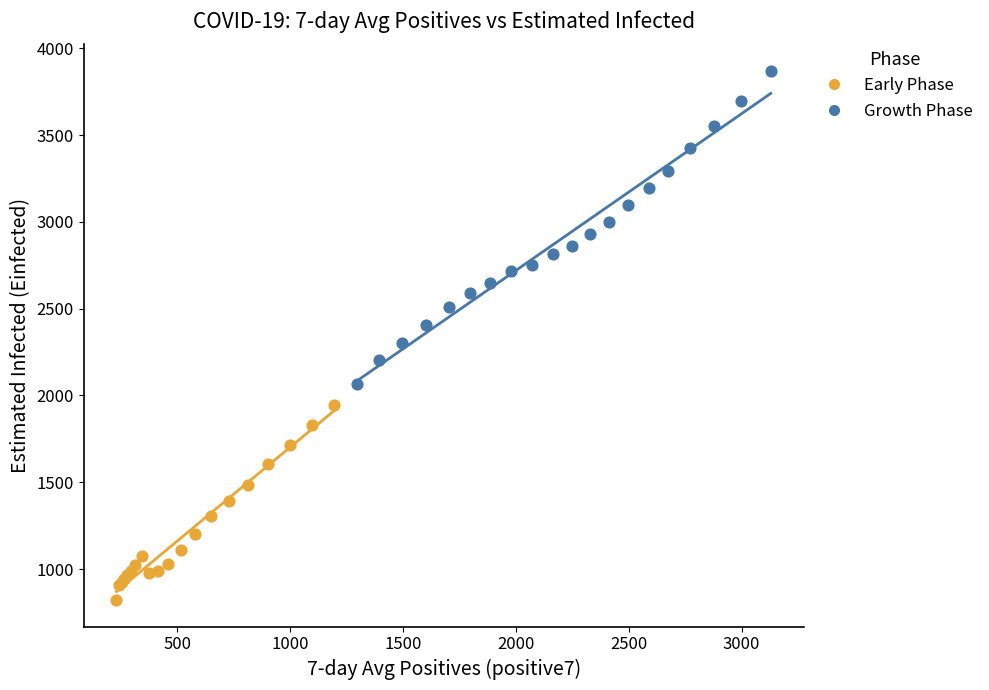

Which series has the widest spread of Y values?

Growth Phase